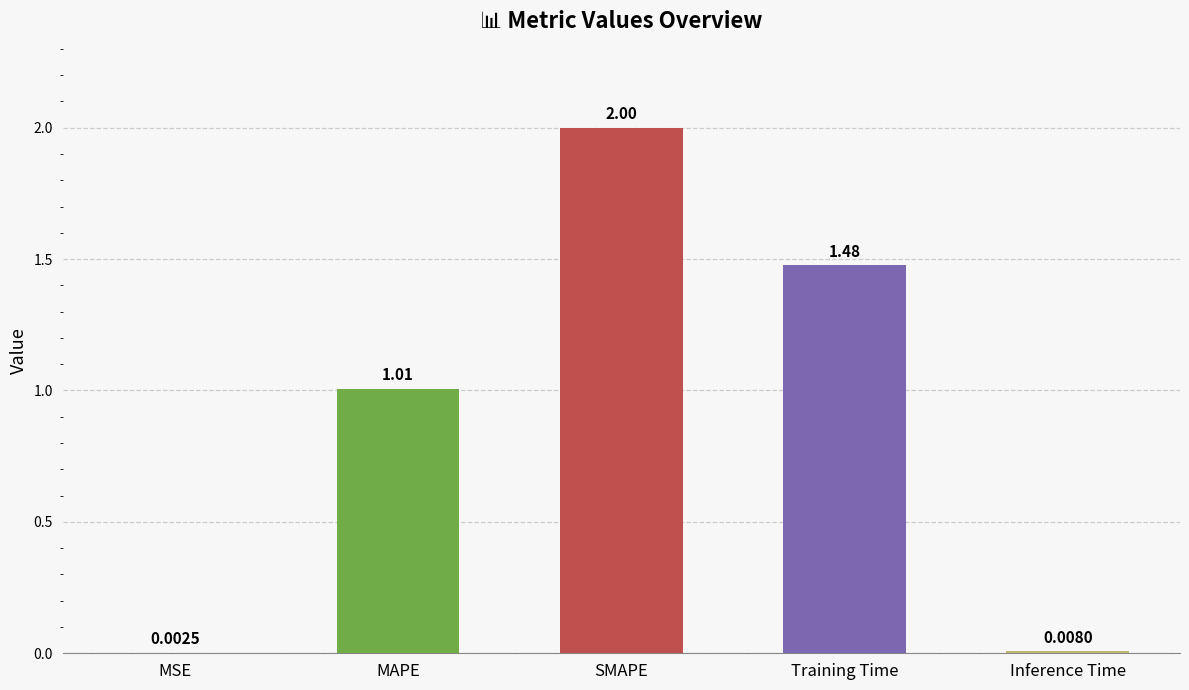

Count the number of categories in the chart.

5